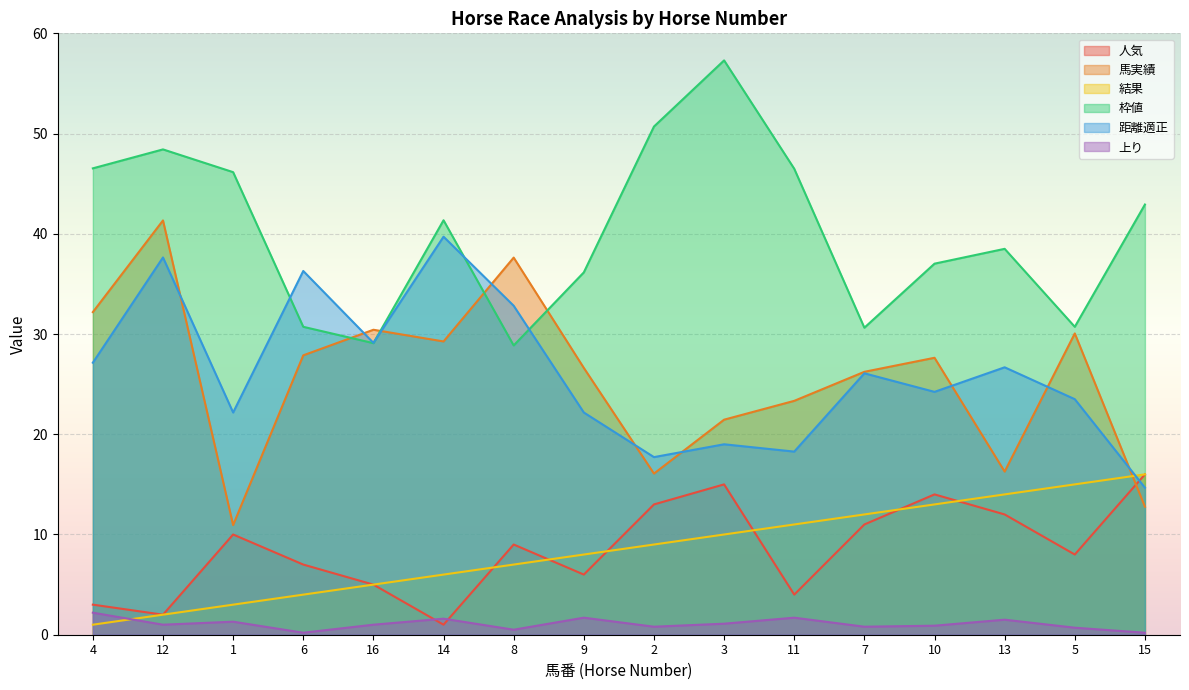

Rank the categories by 結果 value from highest to lowest.

15, 5, 13, 10, 7, 11, 3, 2, 9, 8, 14, 16, 6, 1, 12, 4